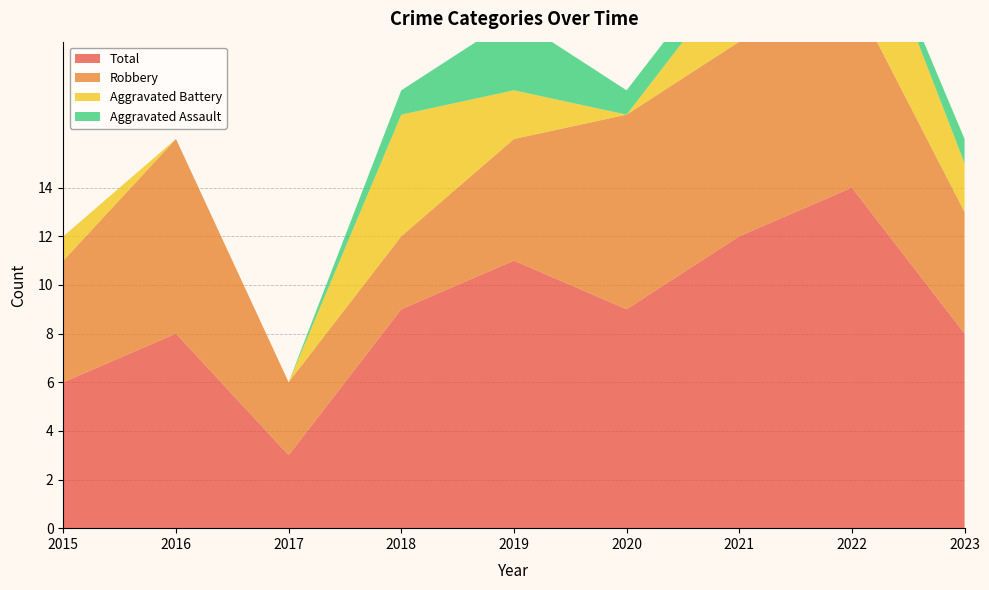

Reading left to right, list all the values displayed in this chart.

Robbery: 2015=5	2016=8	2017=3	2018=3	2019=5	2020=8	2021=8	2022=8	2023=5
Aggravated Battery: 2015=1	2016=0	2017=0	2018=5	2019=2	2020=0	2021=3	2022=5	2023=2
Aggravated Assault: 2015=0	2016=0	2017=0	2018=1	2019=3	2020=1	2021=1	2022=0	2023=1
Total: 2015=6	2016=8	2017=3	2018=9	2019=11	2020=9	2021=12	2022=14	2023=8